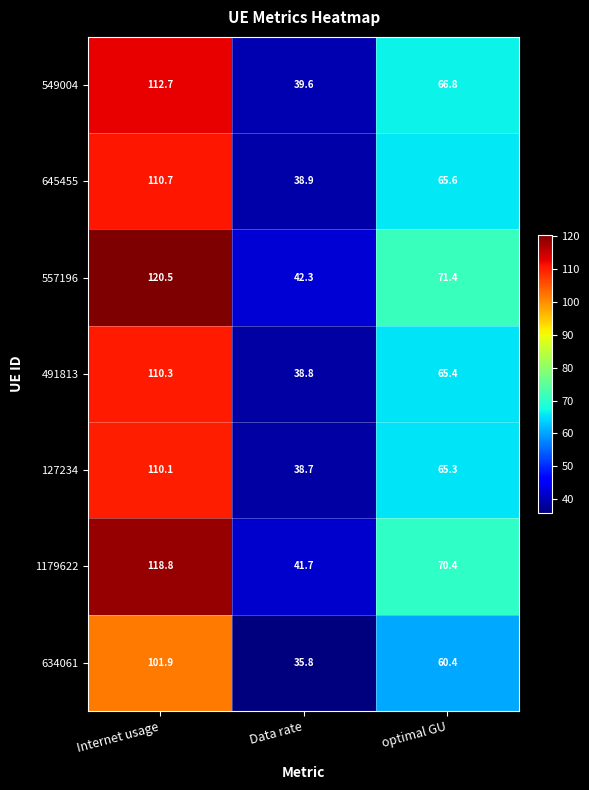

Reading right to left, what are all the values shown in this chart?

549004: optimal GU=66.8	Data rate=39.6	Internet usage=112.7
645455: optimal GU=65.6	Data rate=38.9	Internet usage=110.7
557196: optimal GU=71.4	Data rate=42.3	Internet usage=120.5
491813: optimal GU=65.4	Data rate=38.8	Internet usage=110.3
127234: optimal GU=65.3	Data rate=38.7	Internet usage=110.1
1179622: optimal GU=70.4	Data rate=41.7	Internet usage=118.8
634061: optimal GU=60.4	Data rate=35.8	Internet usage=101.9